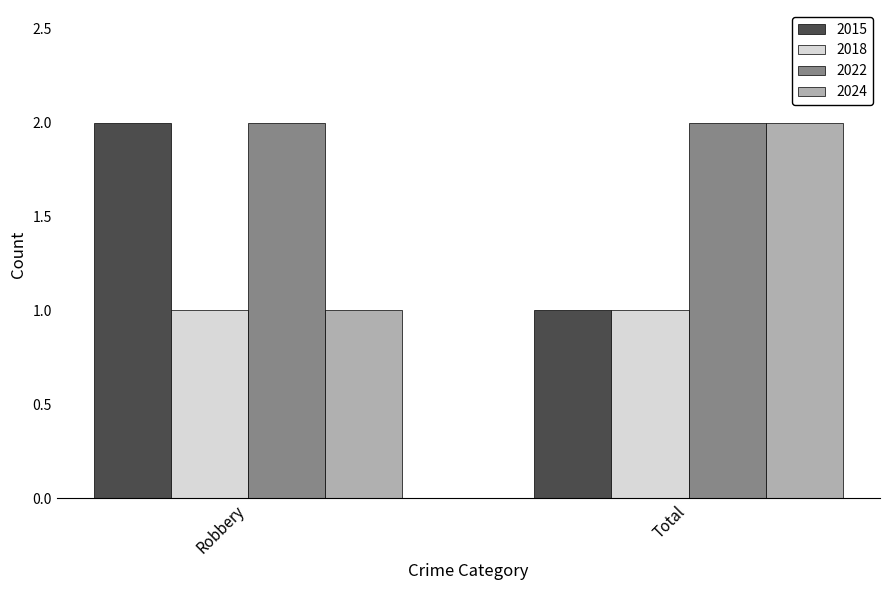

What is the value of the 2015 bar at the 1st from the left?

2